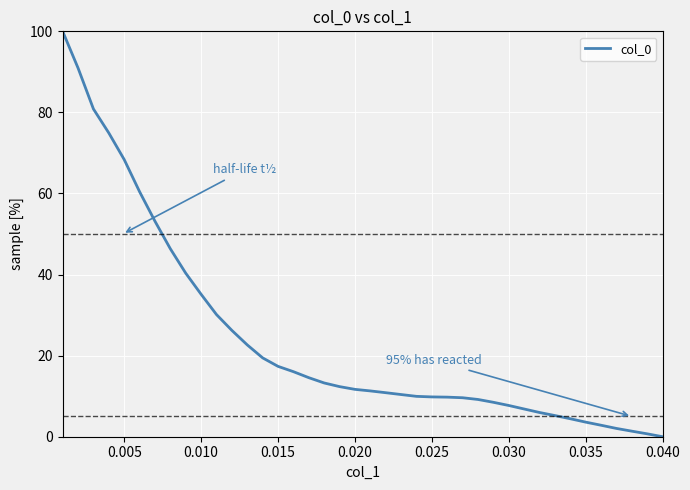

What is the maximum value shown in the chart?

100.0